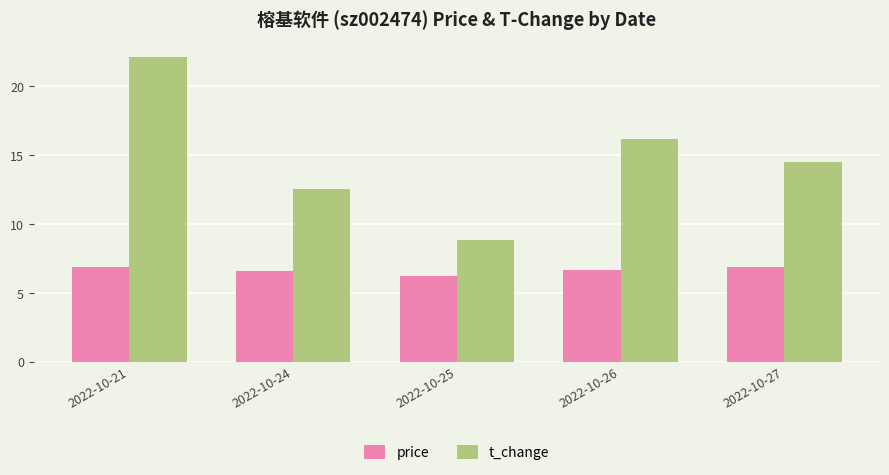

What is the difference between the price values at 2022-10-24 and 2022-10-21?

0.3